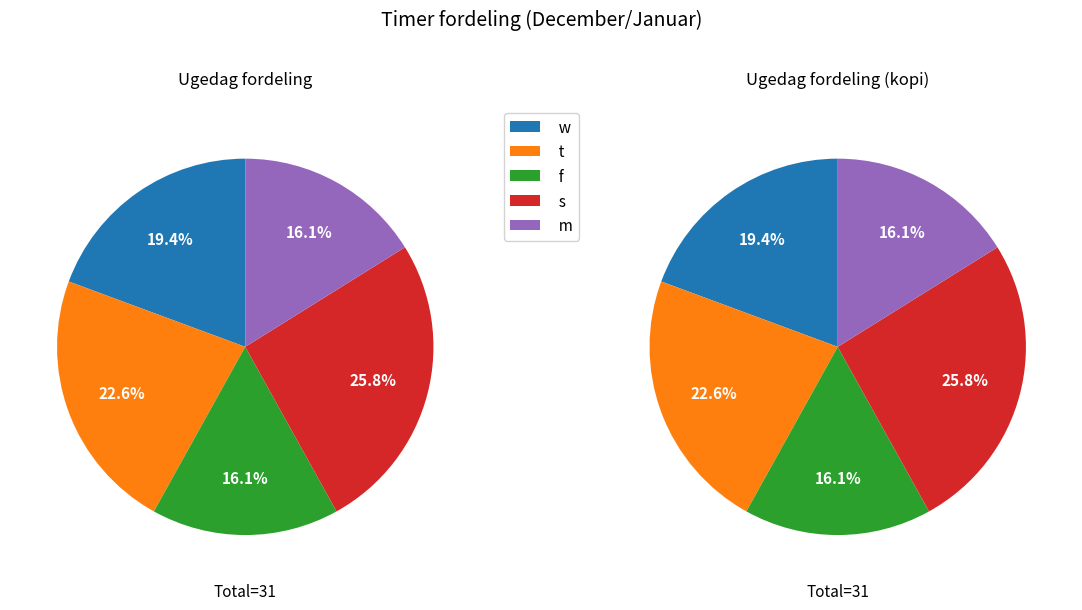

Count the number of slices in the pie.

5